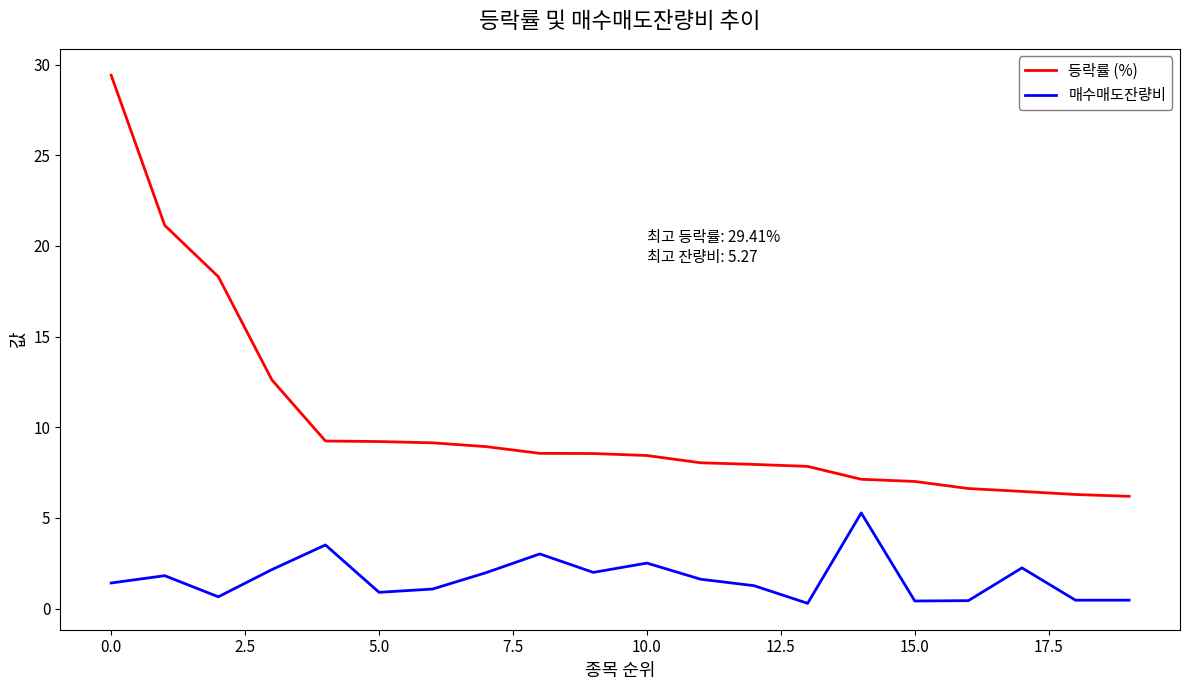

Which series has the largest total across all categories?

등락률 (%)